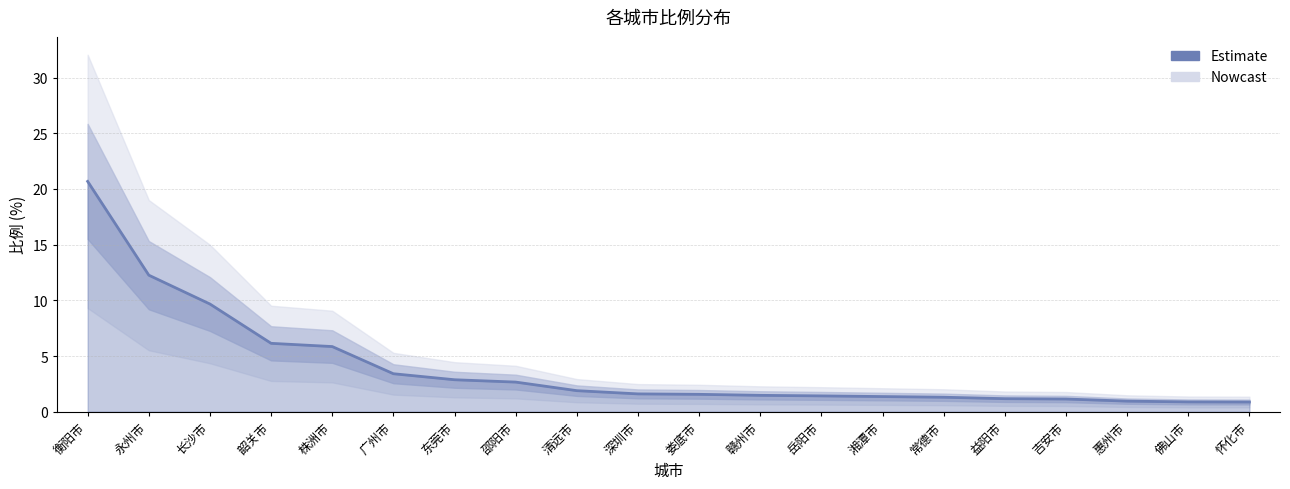

How many lines are shown in the chart?

1